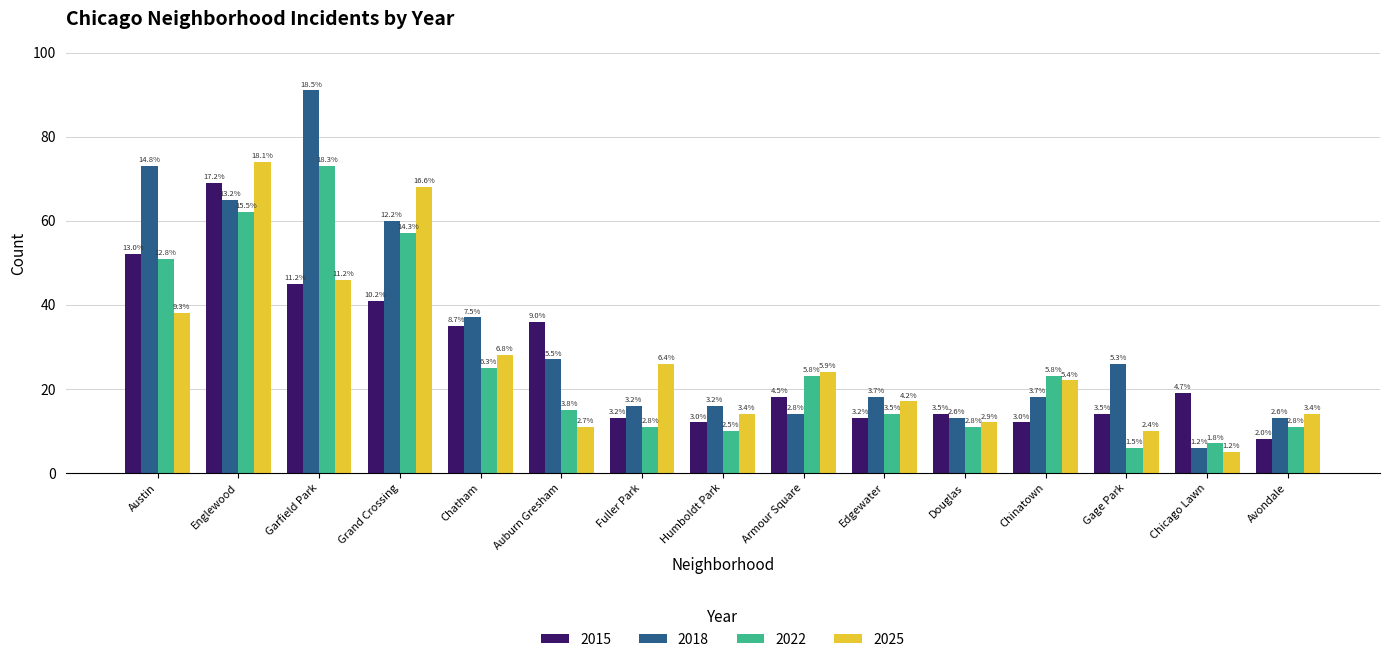

What is the greatest value displayed?

91